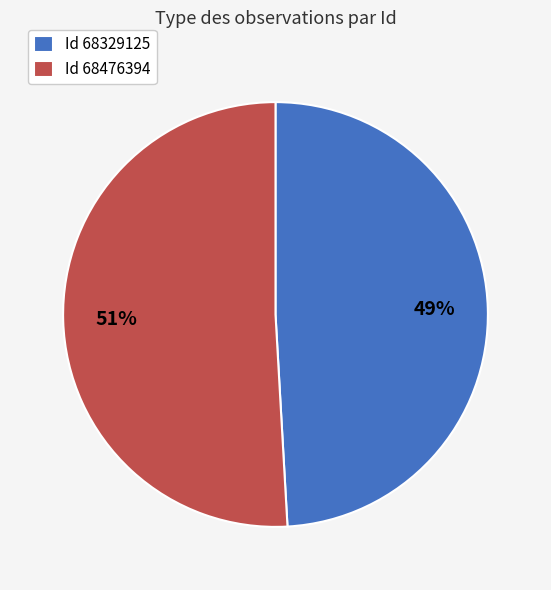

Which slice is the largest?

Id 68476394